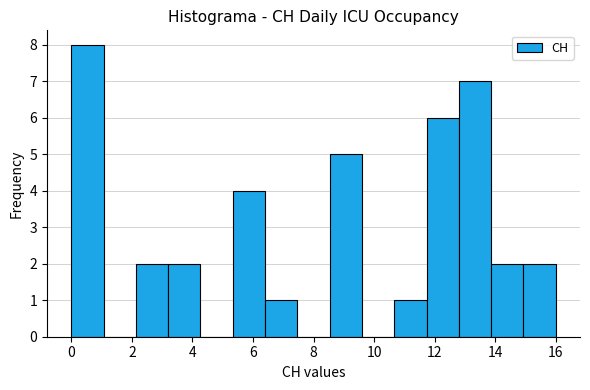

How tall is the bar that spans 8.6 to 9.6 on the x-axis? Neither the bar edges nor the heights are printed on the chart, so give them approximately, as read against the axes.

5